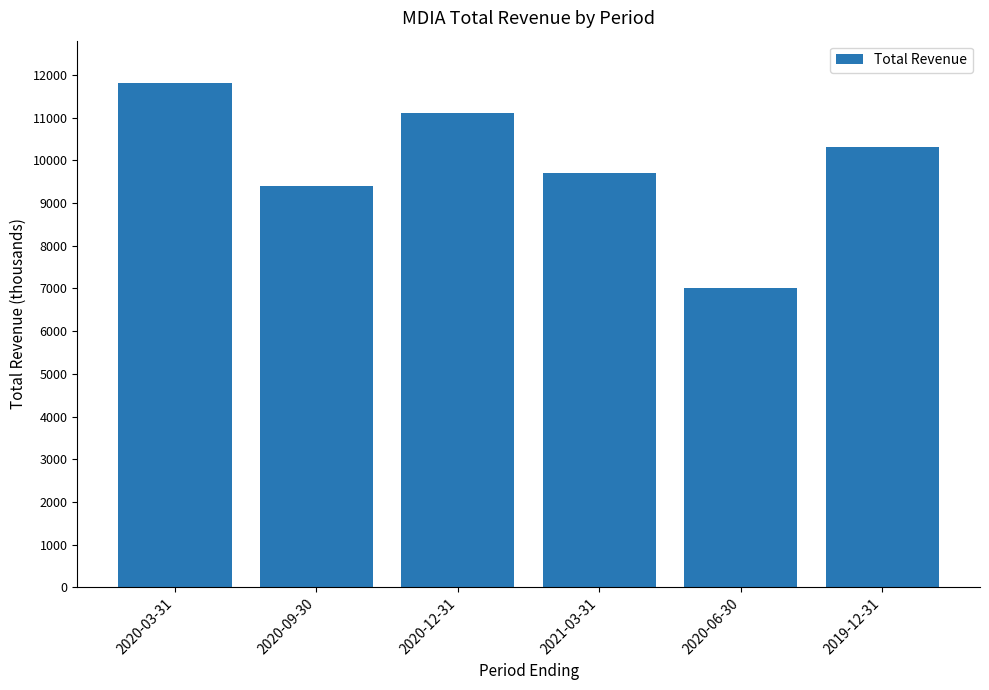

What is the sum of the values at 2019-12-31 and 2020-09-30?

19700